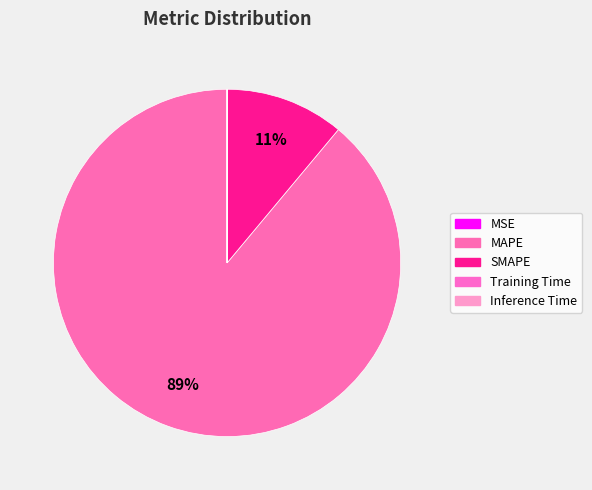

What portion of the pie excludes Inference Time?

100.0%